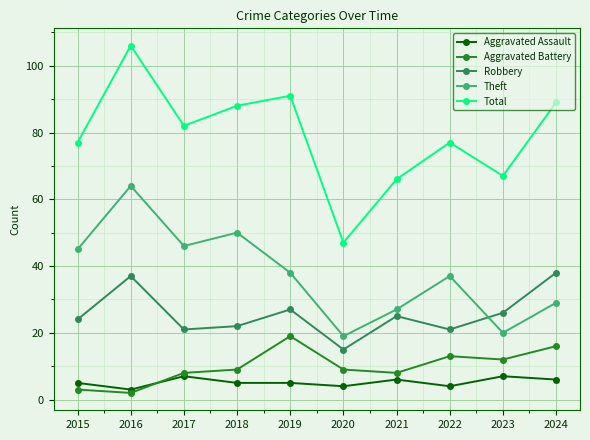

At which category does Total reach its first local valley?

2017